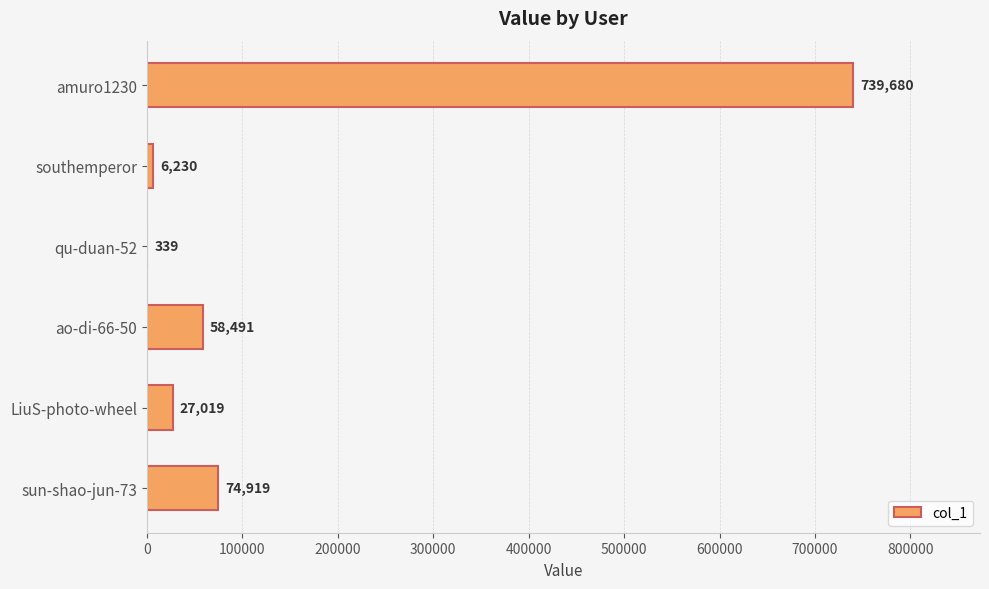

The chart shows a value of 130306 at sun-shao-jun-73. True or false?

False